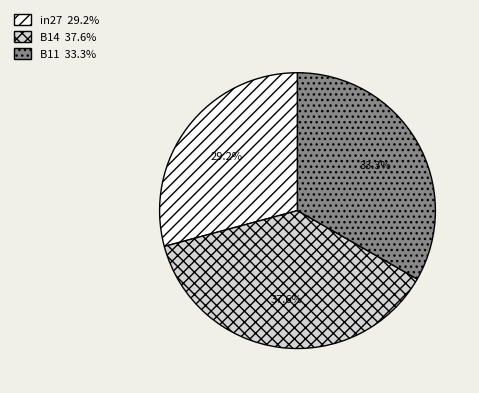

Combined, what portion of the pie is B11 and in27?

62.4%